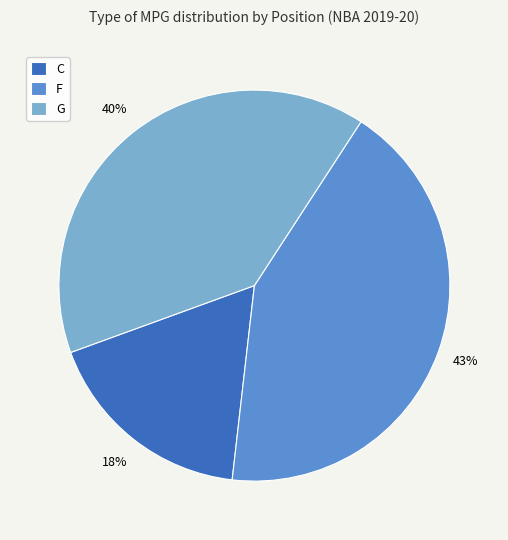

Which category has the biggest portion of the pie?

F